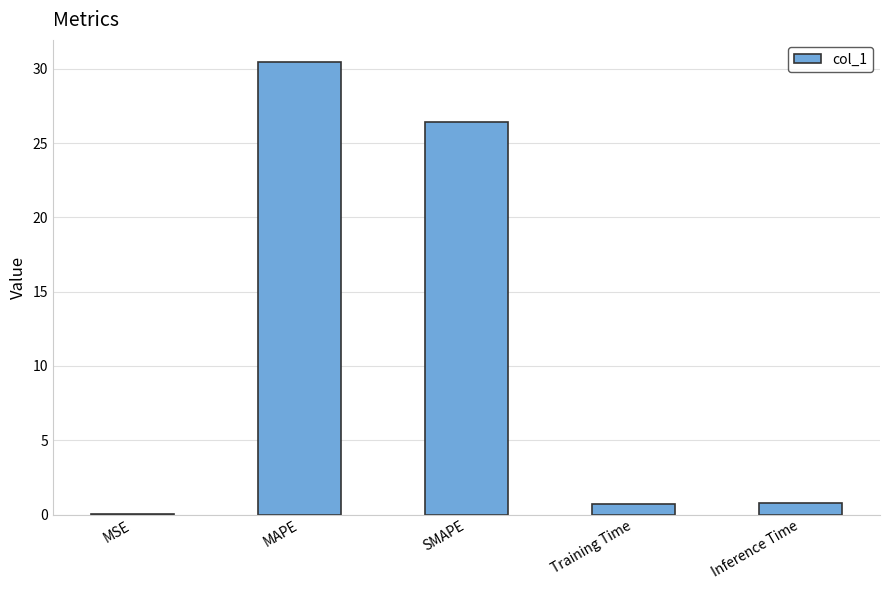

The value at Training Time is 0.7. True or false?

True